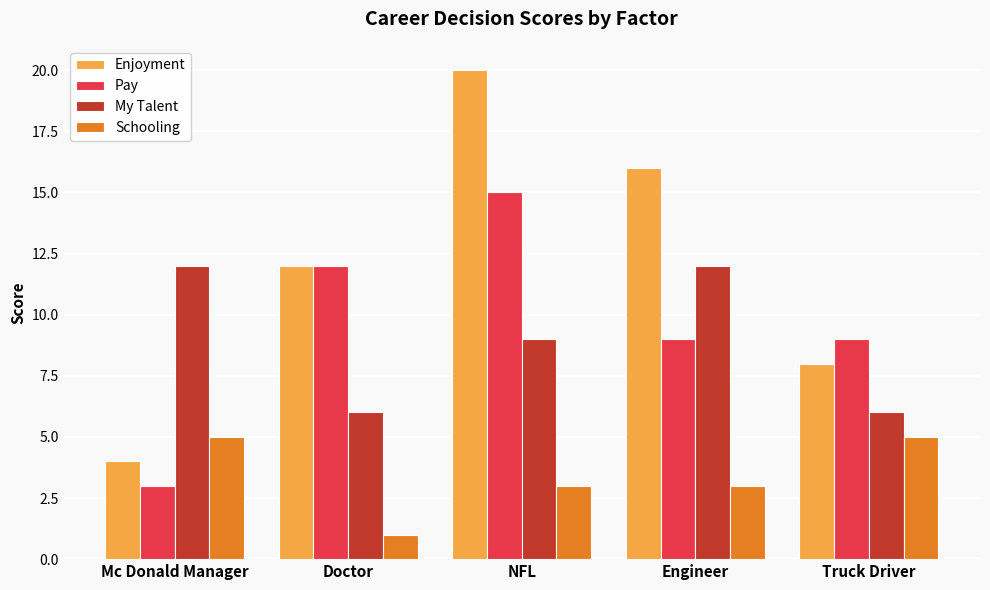

Which series has the widest spread of values?

Enjoyment